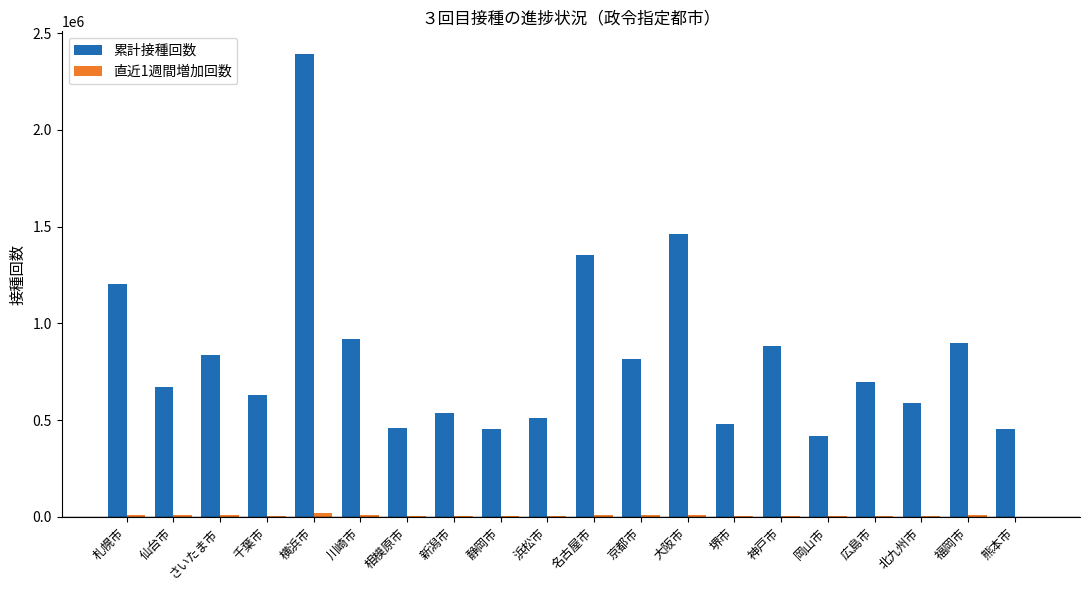

Is it true that 累計接種回数 equals 452989 at 静岡市?

True